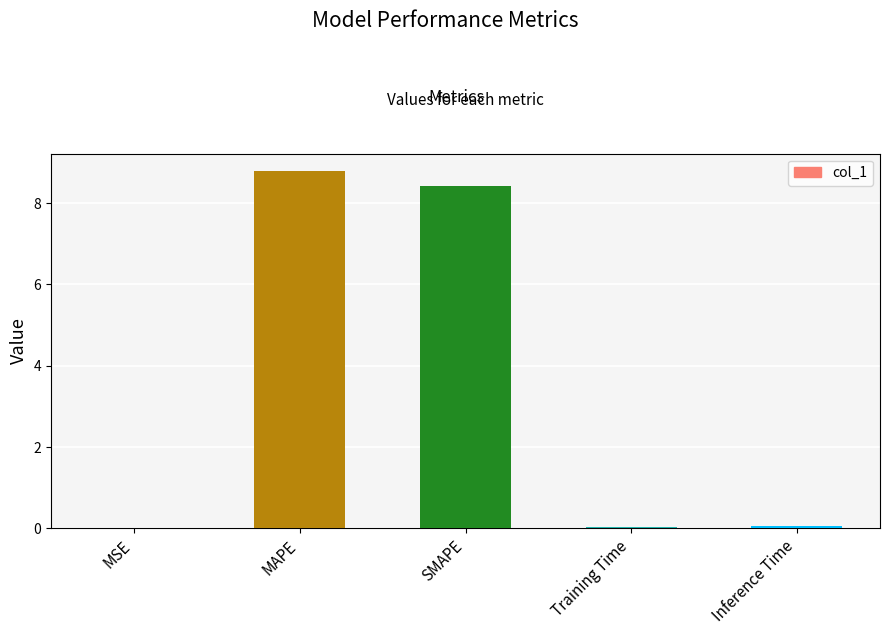

What is the maximum value shown in the chart?

8.8